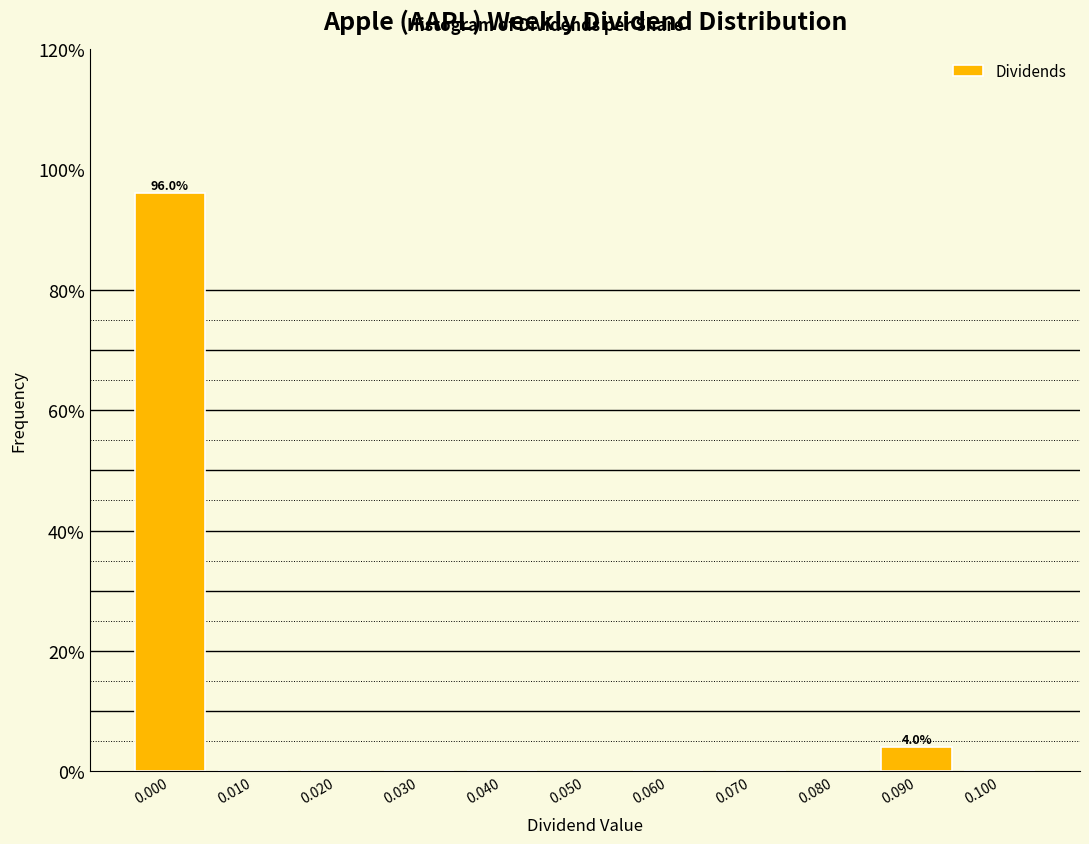

Which range on the x-axis has the tallest bar?

-0.005 to 0.005